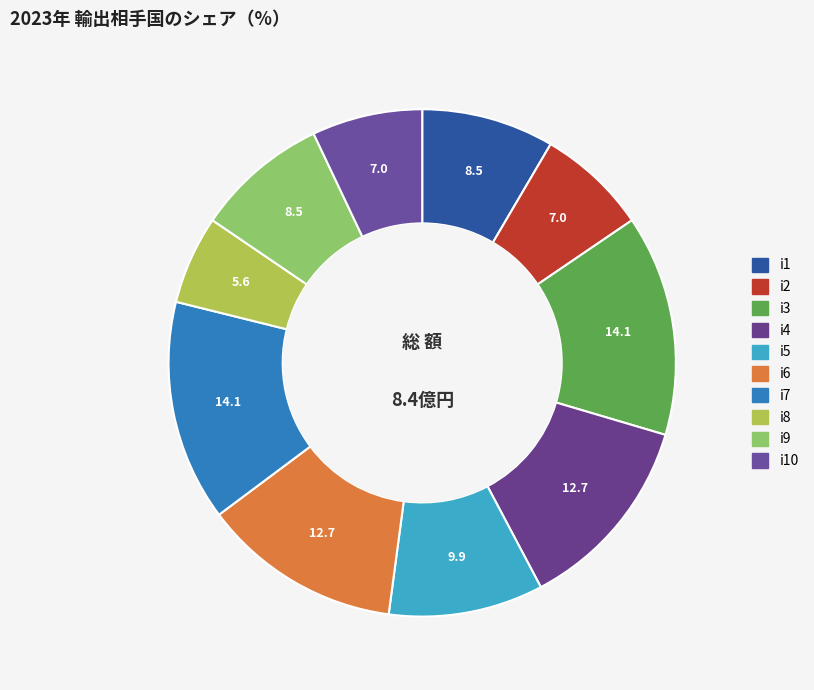

What is the smallest slice in the pie chart?

i8